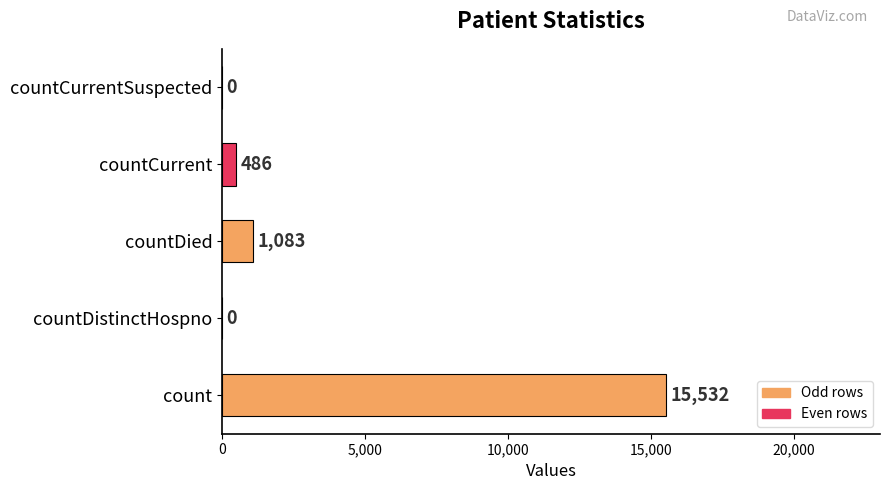

Where is the data nearest to the value 7766?

countDied